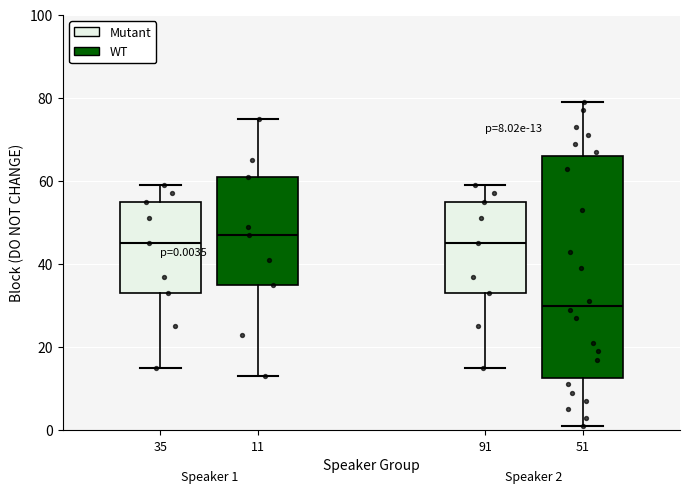

Which box is the tallest, from its lower edge to its upper edge?

51